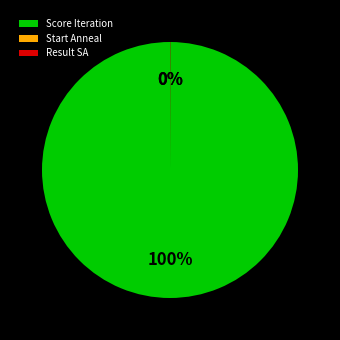

Which category has the biggest portion of the pie?

Score Iteration